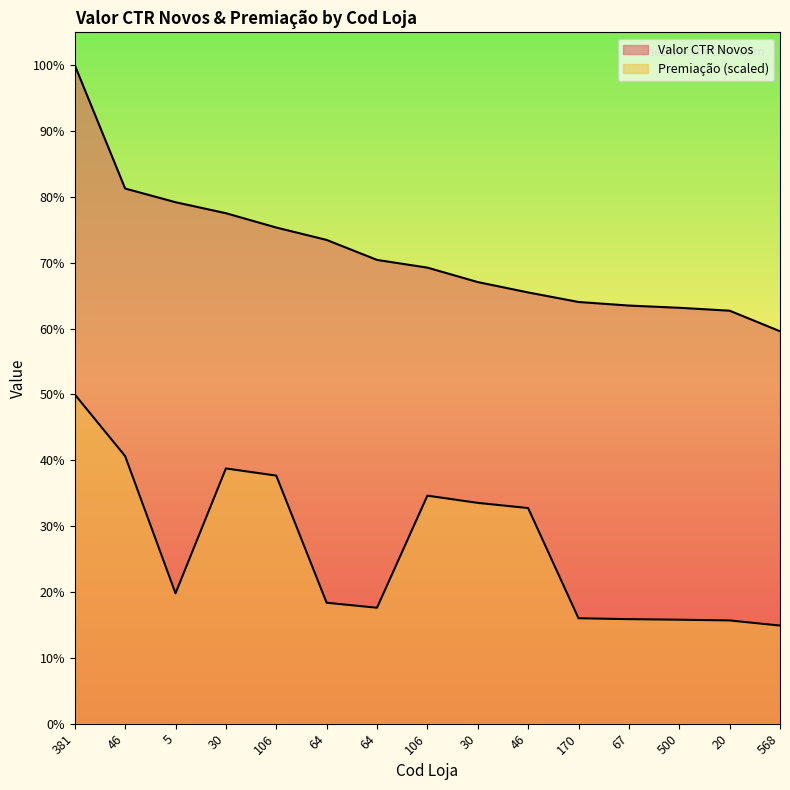

Reading right to left, list all the values displayed in this chart.

Valor CTR Novos: 39310.6	41368.5	41659.8	41883.5	42241.8	43197.9	44235.6	45683.3	46455.6	48456.8	49698.9	51133.6	52235.4	53605.4	65954.9
Premiação: 9827.7	10342.1	10414.9	10470.9	10560.4	21599.0	22117.8	22841.7	11613.9	12114.2	24849.5	25566.8	13058.9	26802.7	32977.5